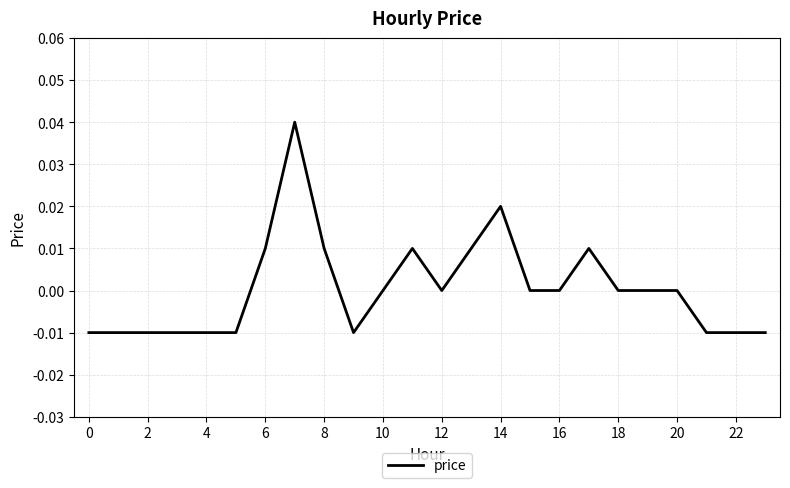

Is this an area chart (filled region under the line)?

No